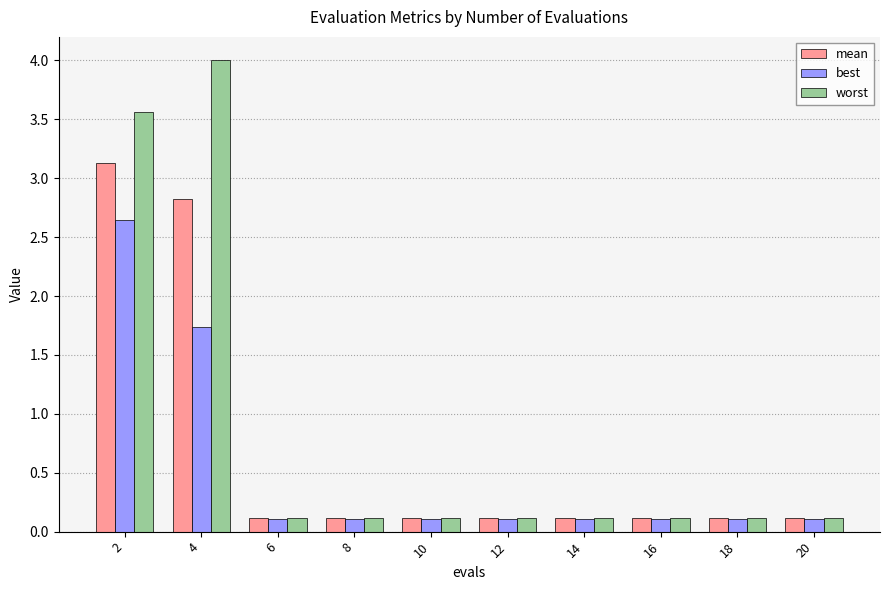

What value does the best series have at 6?

0.1